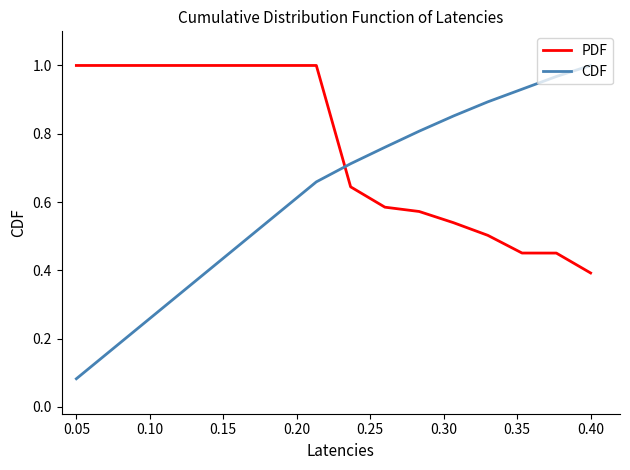

True or false: CDF and PDF intersect in this chart.

True